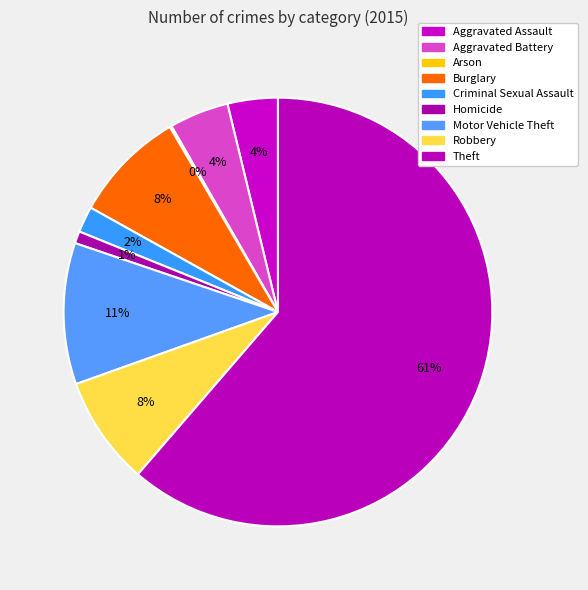

To the nearest percent, what portion does Robbery represent?

8%